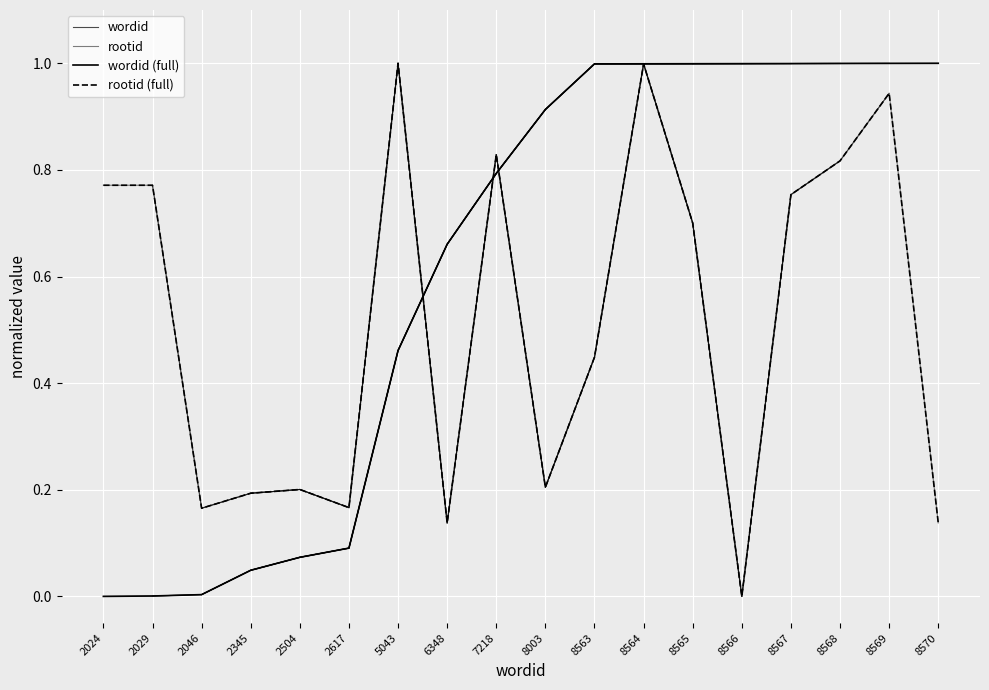

Read the wordid value at 5043.

0.5